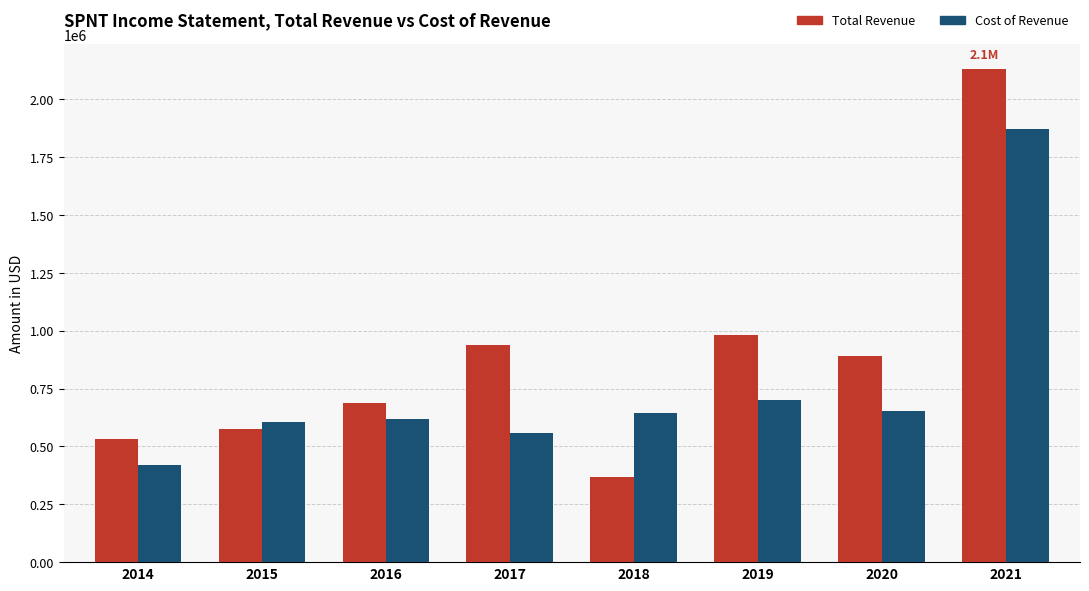

At which label is Total Revenue closest to 1250150?

2019